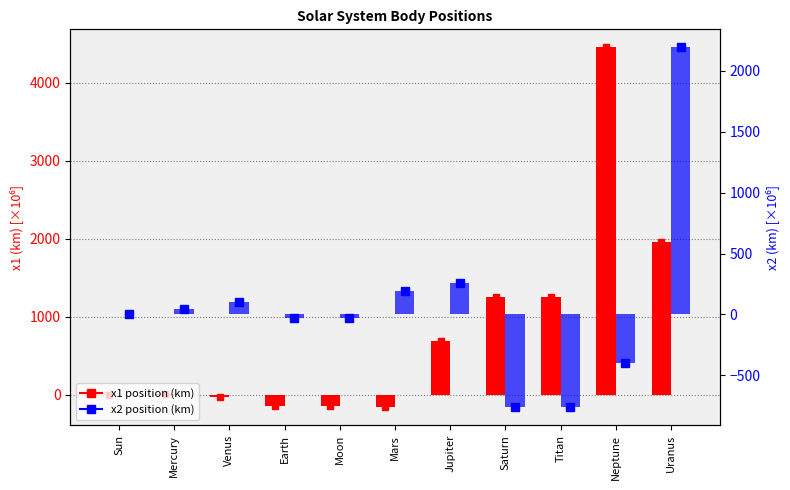

How many series are shown in this chart?

2